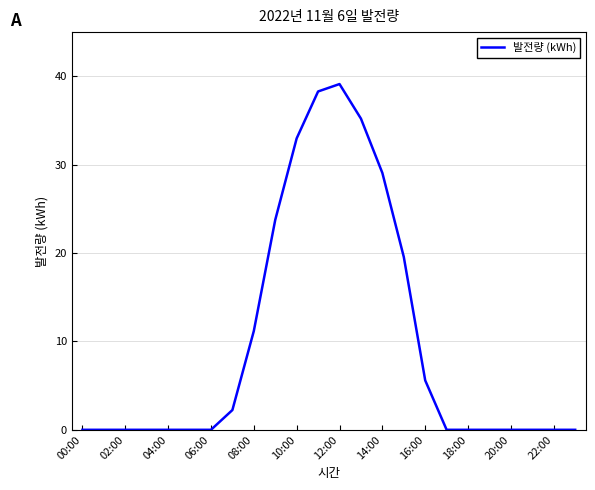

What is the greatest value displayed?

39.1